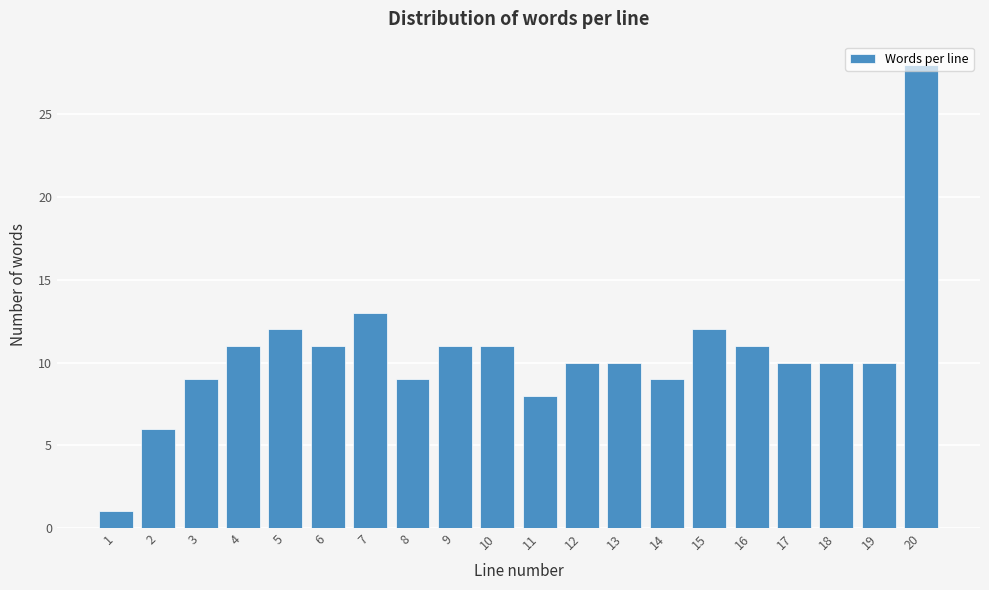

The value at 5 is 22. True or false?

False